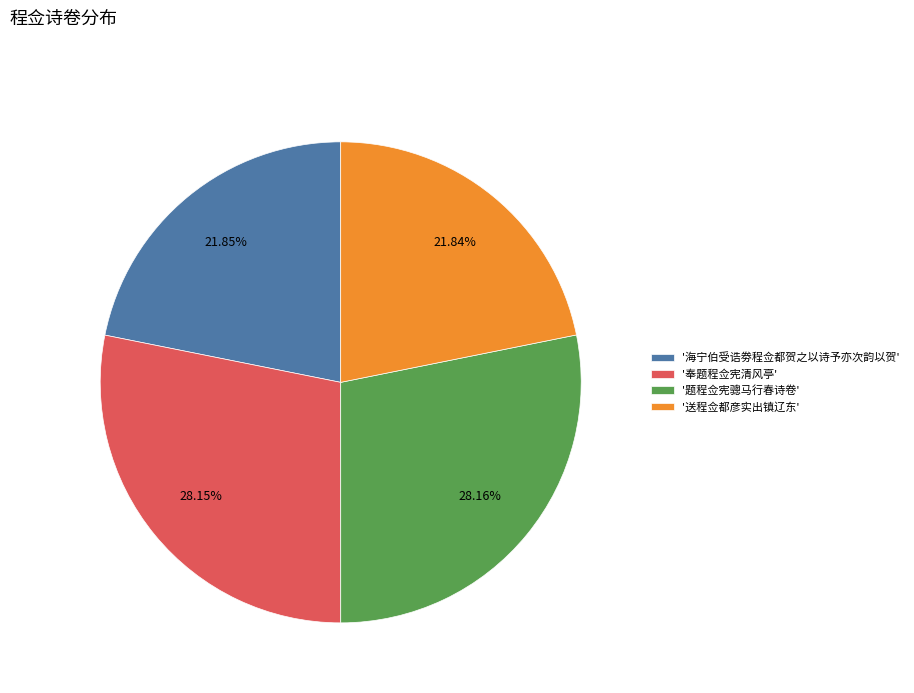

Which has a higher value, '题程佥宪骢马行春诗卷' or '送程佥都彦实出镇辽东'?

'题程佥宪骢马行春诗卷'